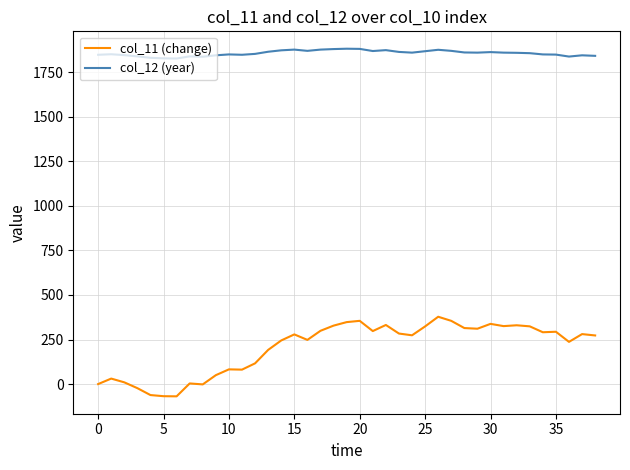

Rank the series by their maximum value, from highest to lowest.

col_12 (year), col_11 (change)